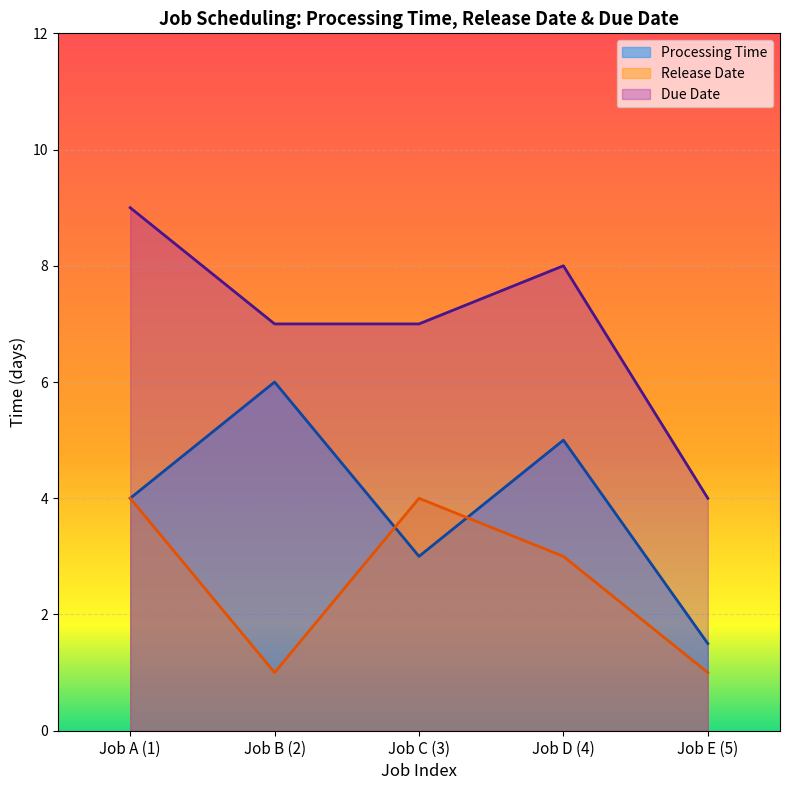

Rank the series by their average value, from lowest to highest.

Release Date, Processing Time, Due Date